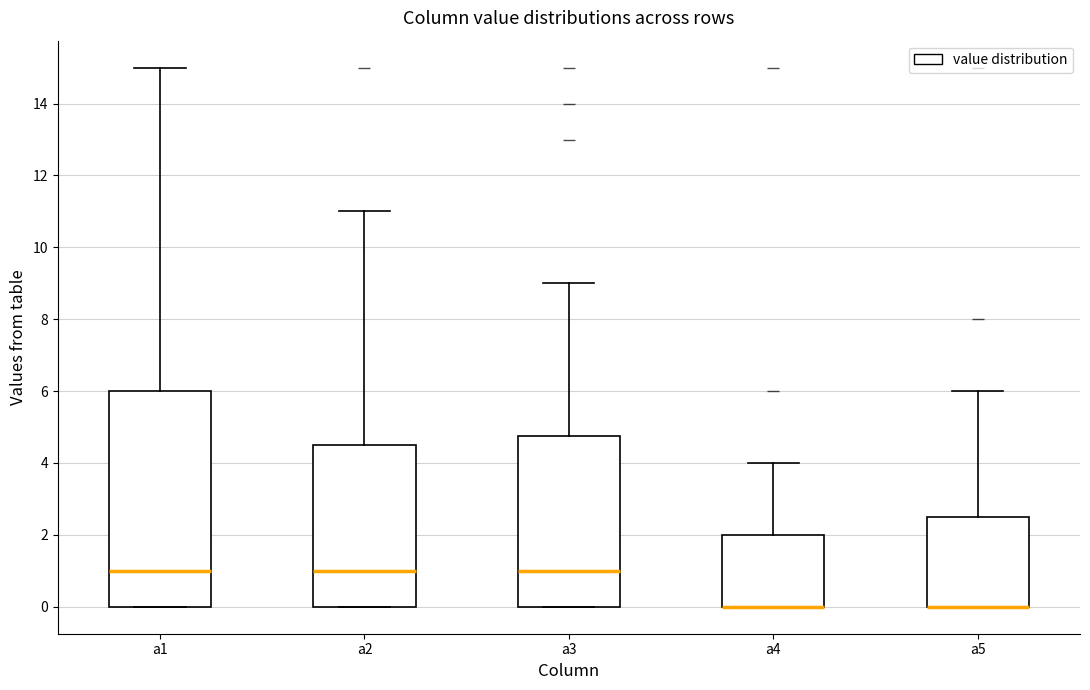

Reading left to right, transcribe this box plot: for each box, give where its median line is, the range the box spans, and where its two whiskers end, as read against the y-axis. The values are not printed on the chart, so give them approximately, as read against the axis.

a1: median 1.0, box 0.0 to 6.0, whiskers 0.0 to 15.0
a2: median 1.0, box 0.0 to 4.6, whiskers 0.0 to 11.0
a3: median 1.0, box 0.0 to 4.8, whiskers 0.0 to 9.0
a4: median 0.0 (drawn on the box's lower edge), box 0.0 to 2.0, whiskers 0.0 to 4.0
a5: median 0.0 (drawn on the box's lower edge), box 0.0 to 2.6, whiskers 0.0 to 6.0